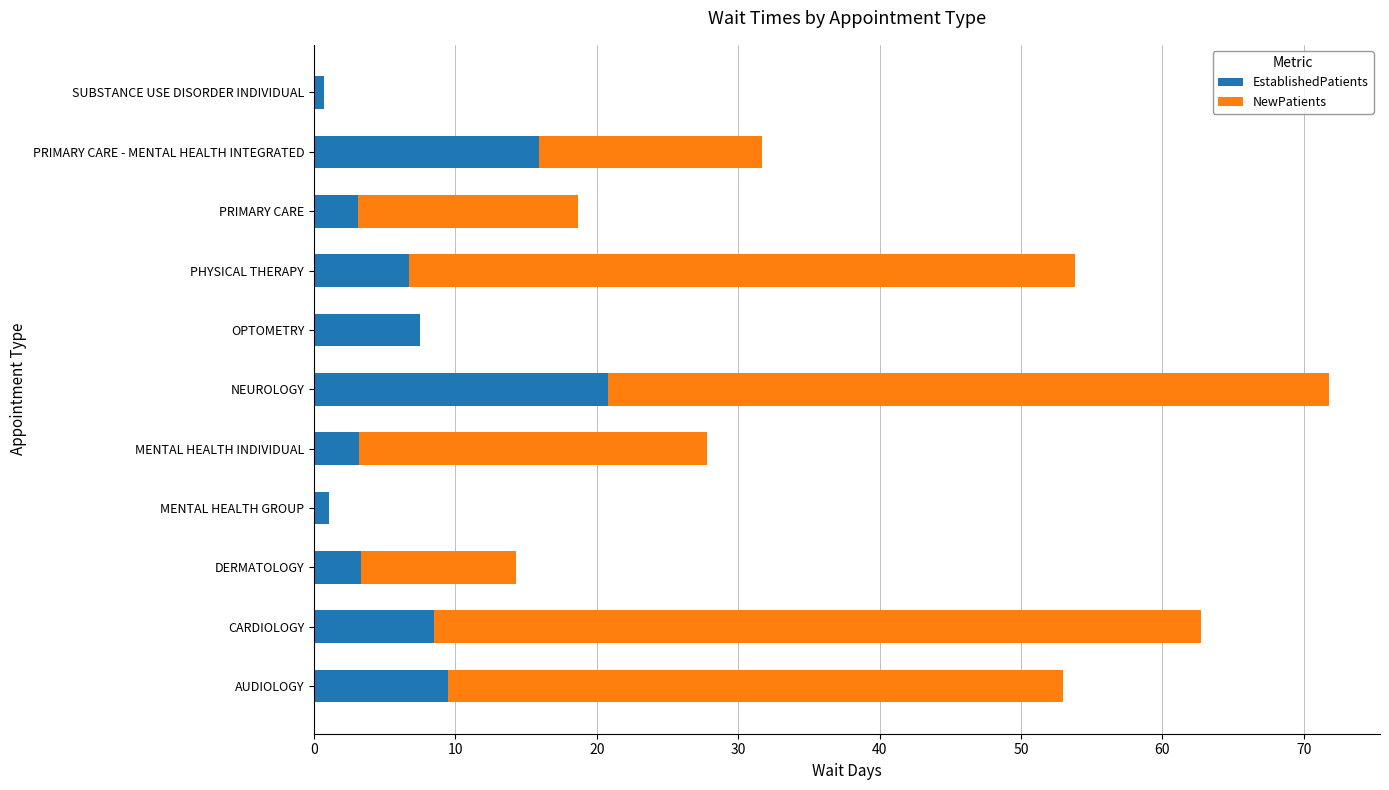

What is the highest value of the EstablishedPatients series?

20.8